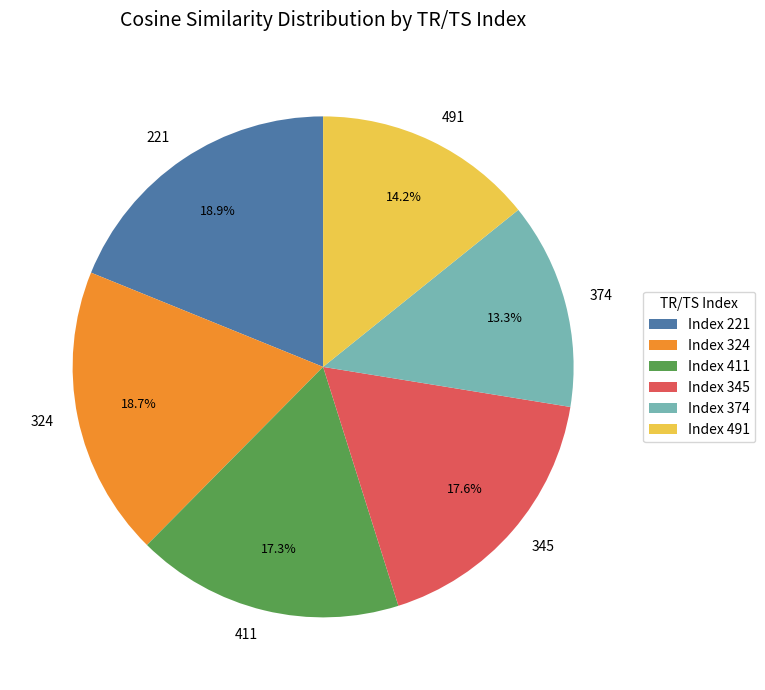

What percentage is NOT represented by 411?

82.7%